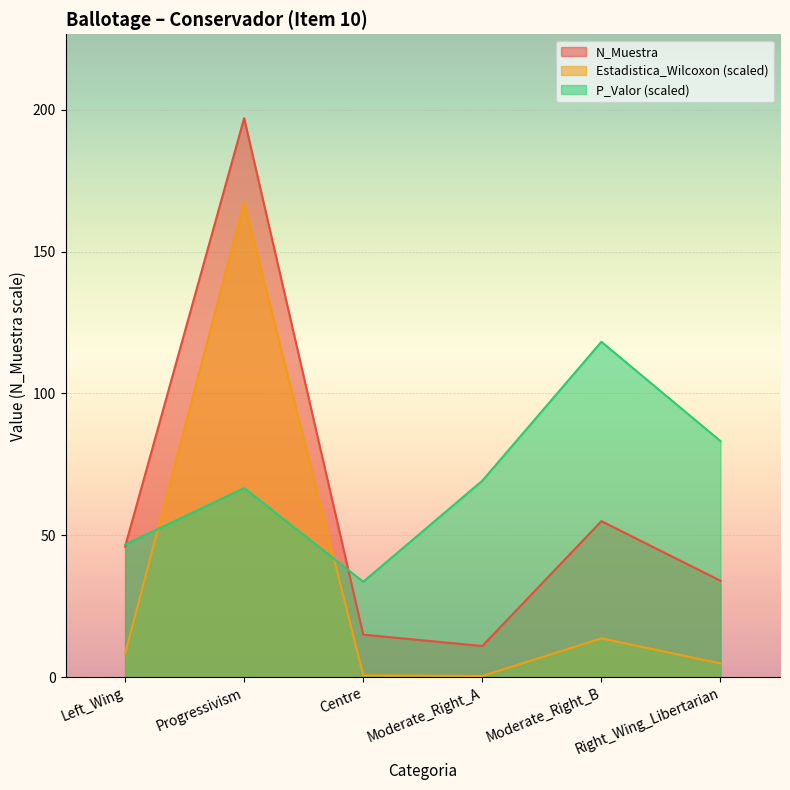

What is the difference between the maximum and second lowest values in the Estadistica_Wilcoxon series?

166.7